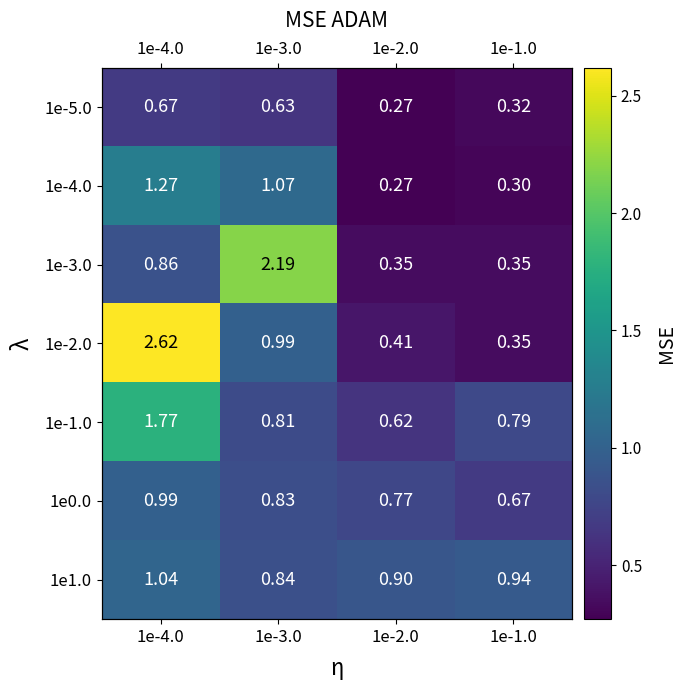

What is the approximate value of 1e0.0 at 1e-1.0?

0.7